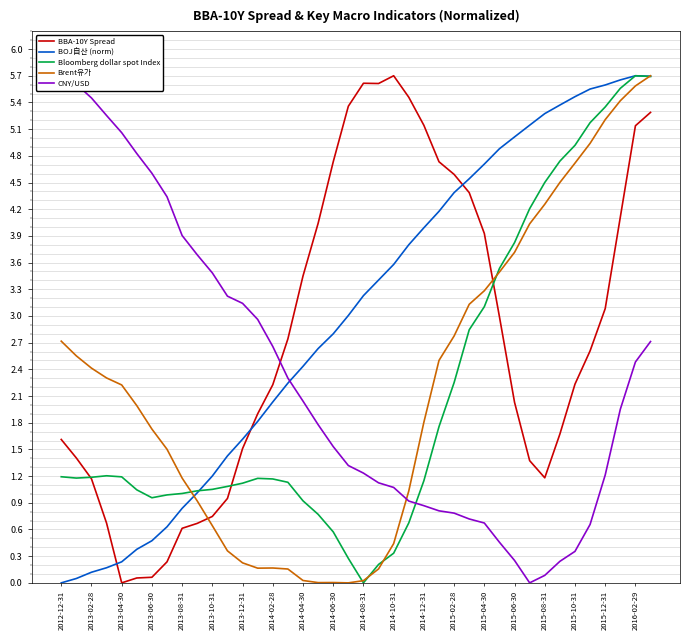

Does the chart display data point markers on the line(s)?

No